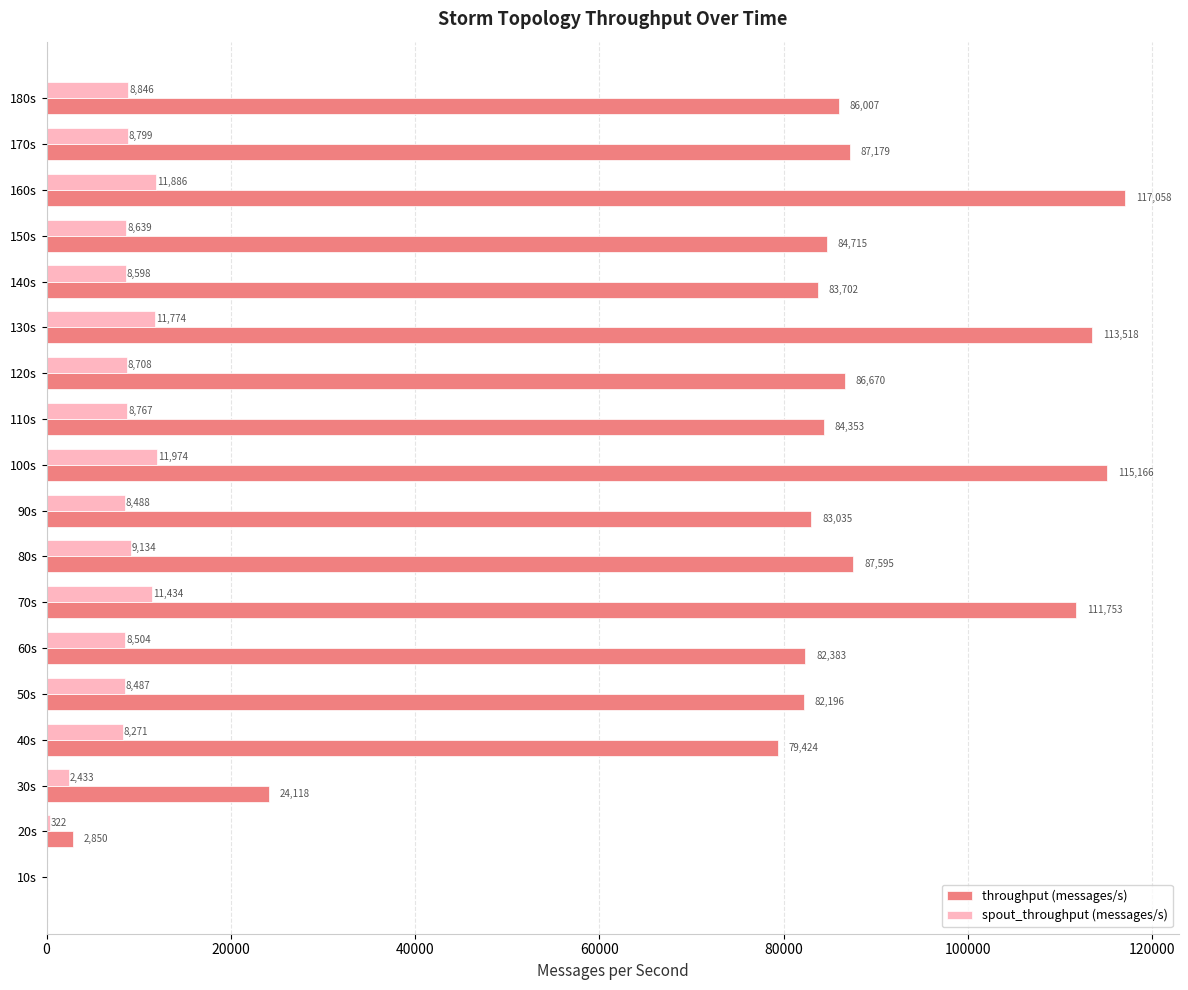

How many positive values does the spout_throughput (messages/s) series have?

17